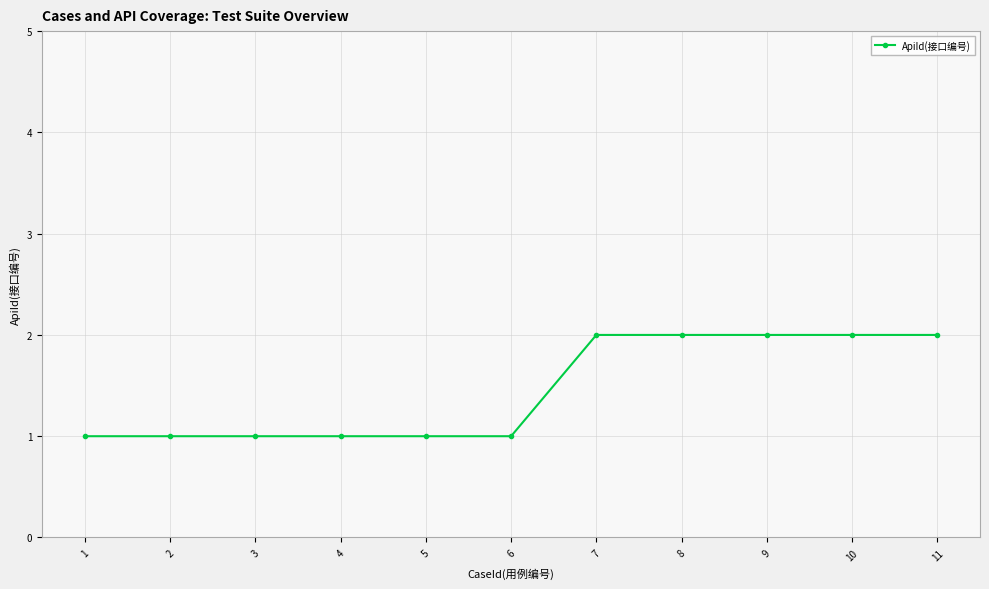

The value at 9 is 2. True or false?

True